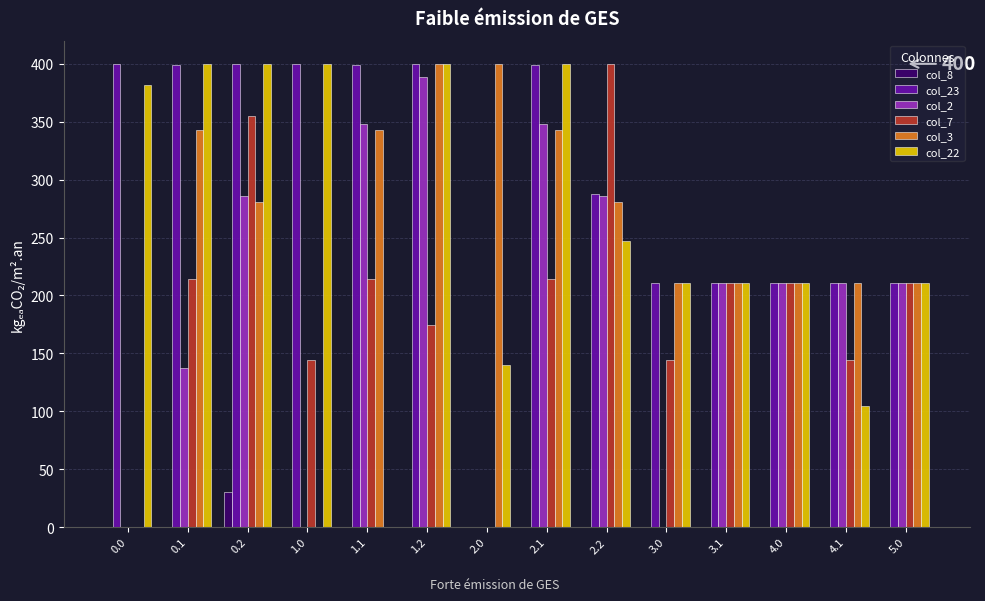

What is the total value across all series at 0.2?

1752.3